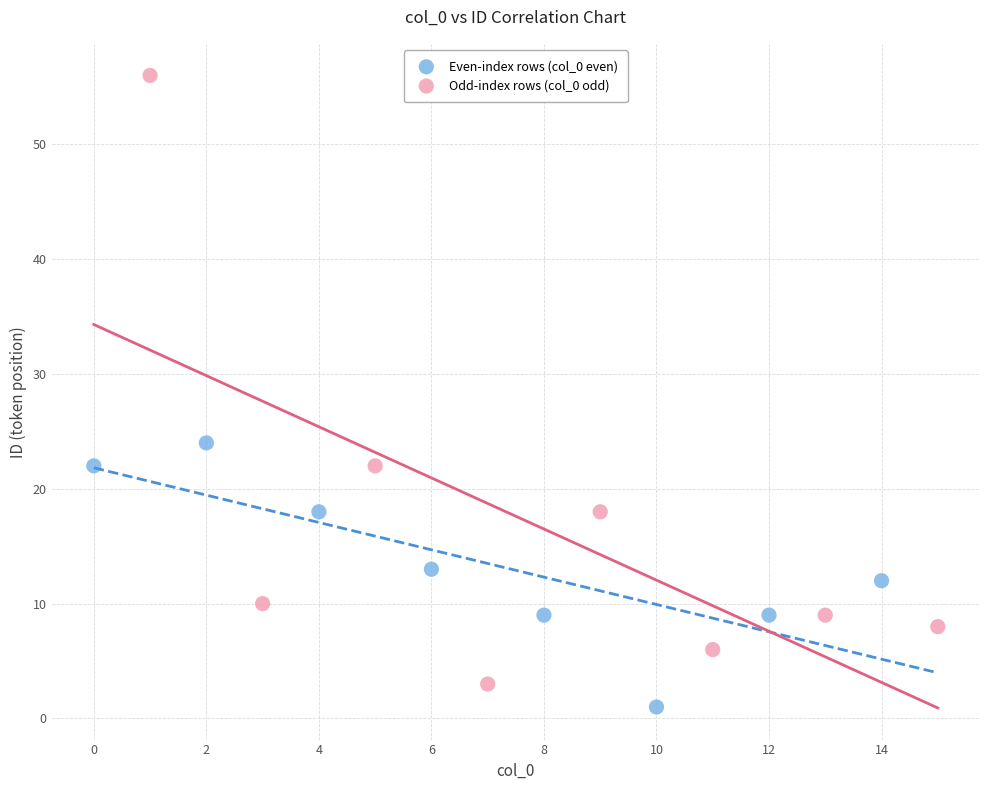

Which series contains the lowest Y value?

Even-index rows (col_0 even)